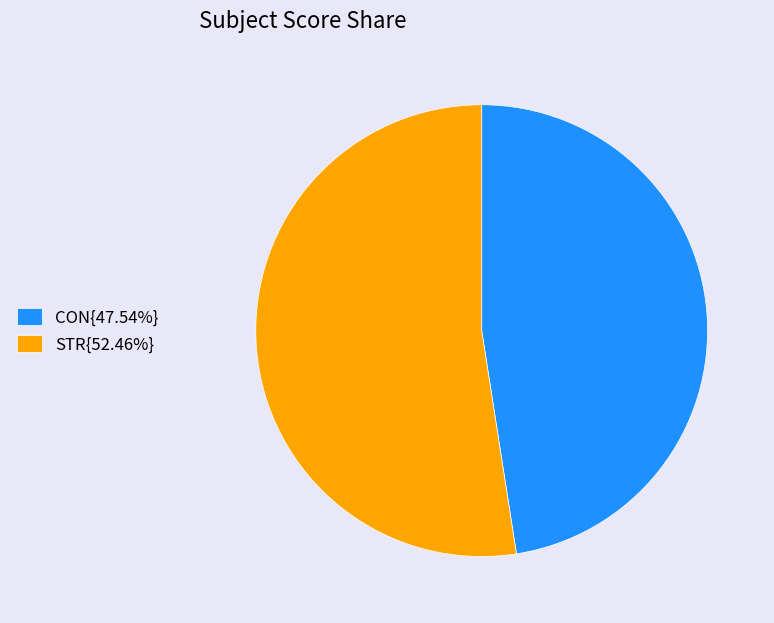

Combined, do STR{52.46%} and CON{47.54%} account for over 50%?

Yes